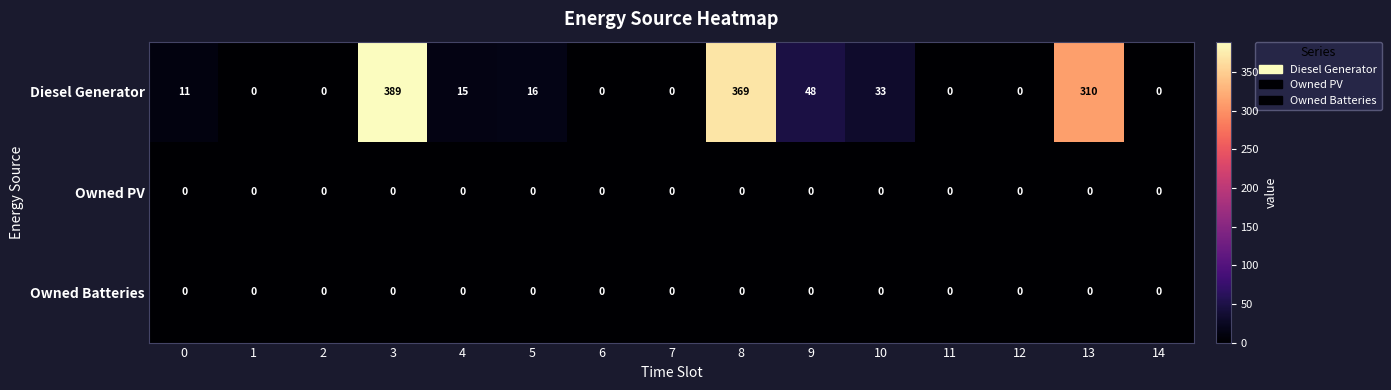

What is the difference between the Diesel Generator values at 4 and 11?

15